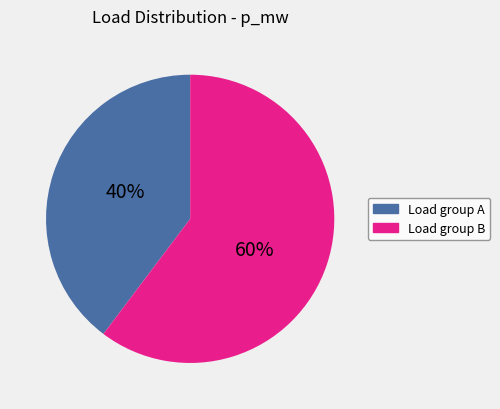

How many segments does this pie chart have?

2